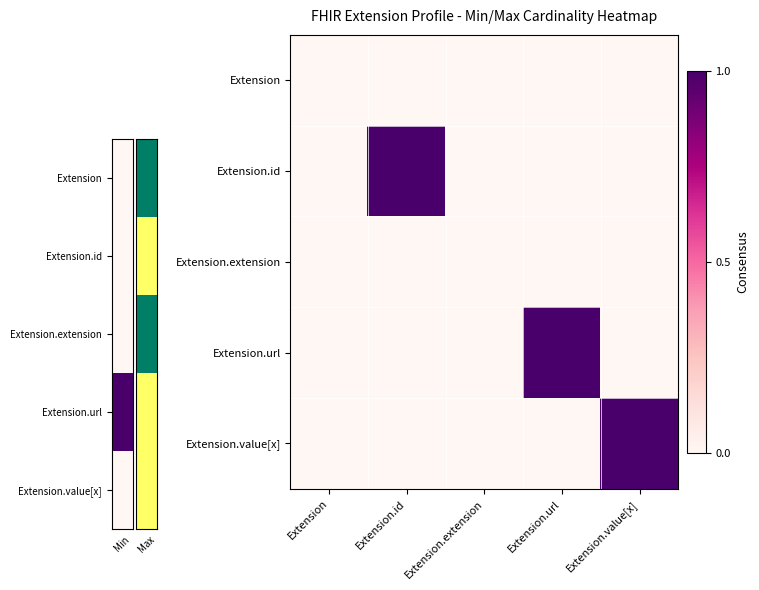

Which has a higher value, Extension.extension or Extension.url?

Extension.extension